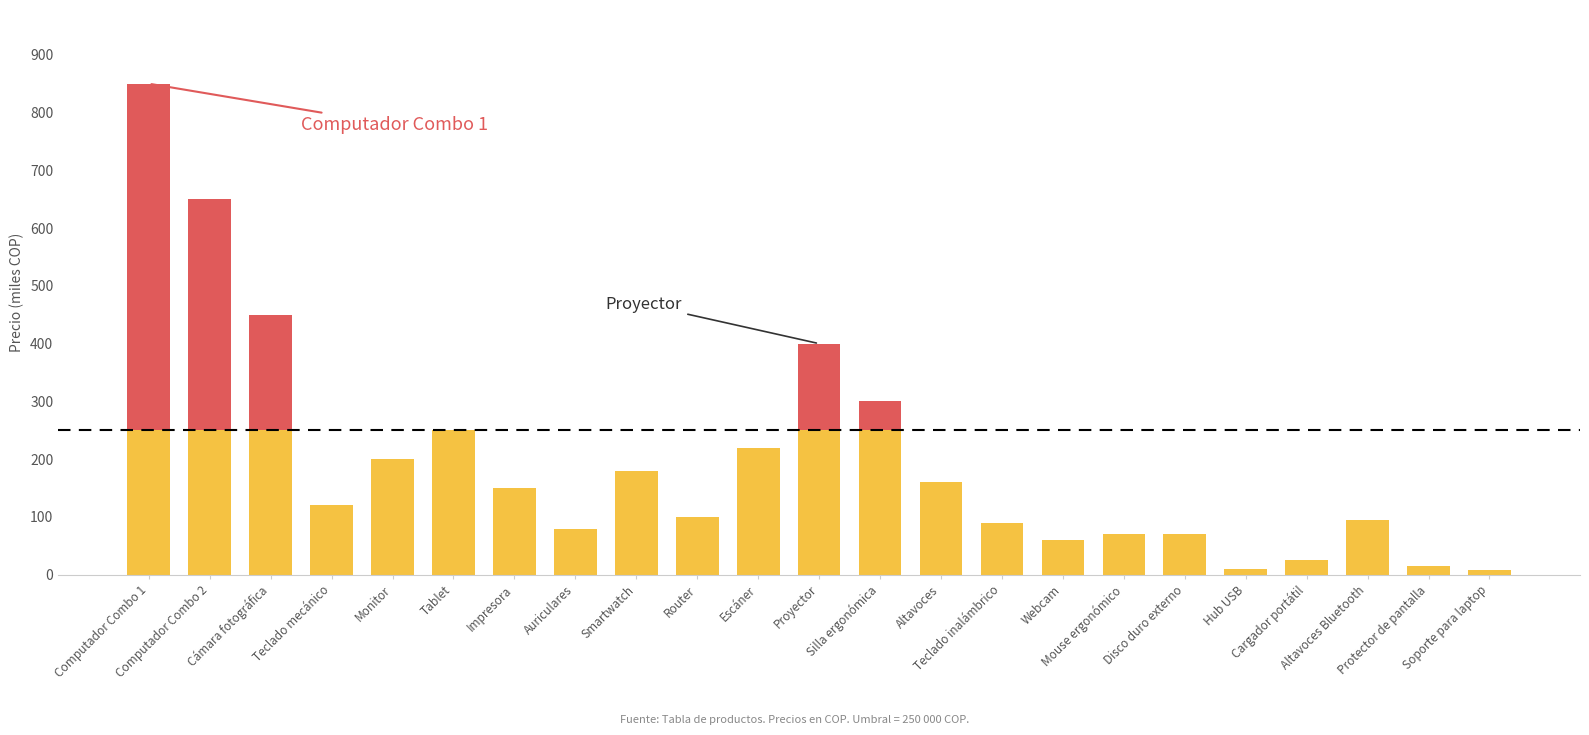

Are the bars grouped side by side (vs. stacked)?

No